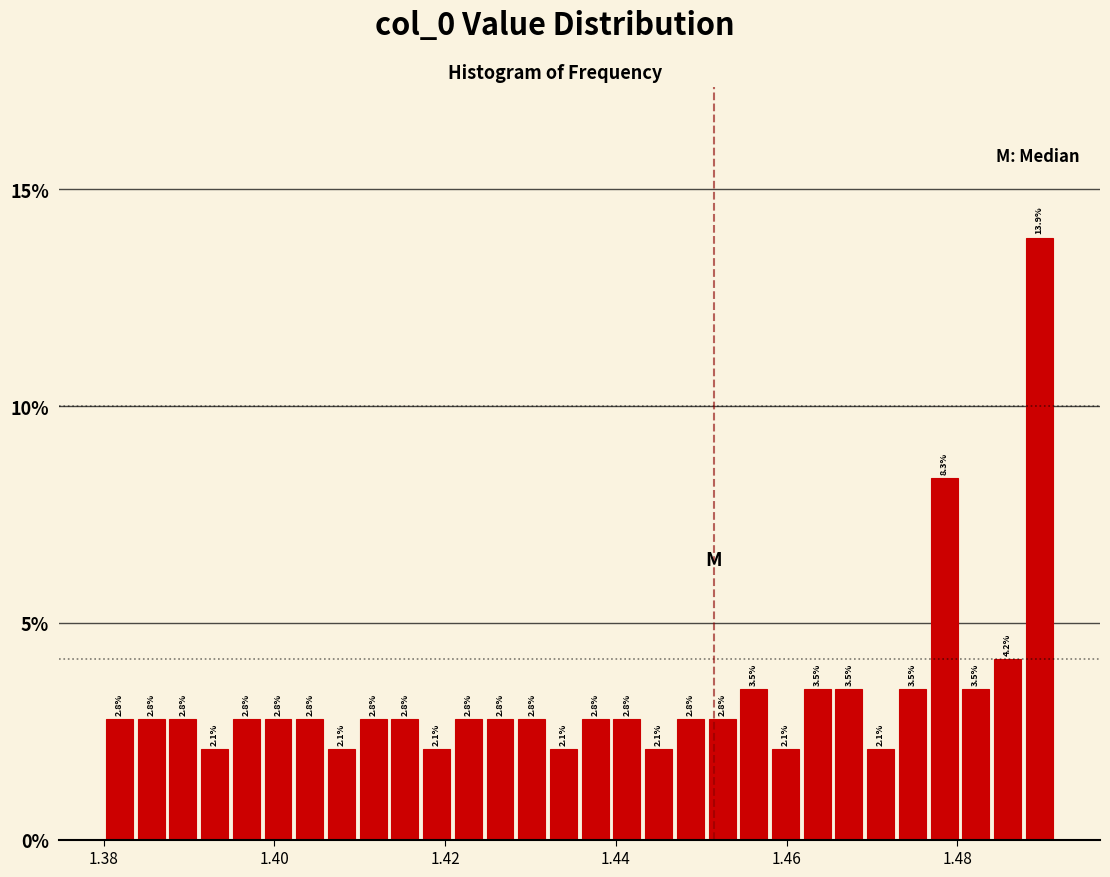

Around what value on the x-axis is the tallest bar? Give the approximate position of its centre, as read against the axis.

1.490